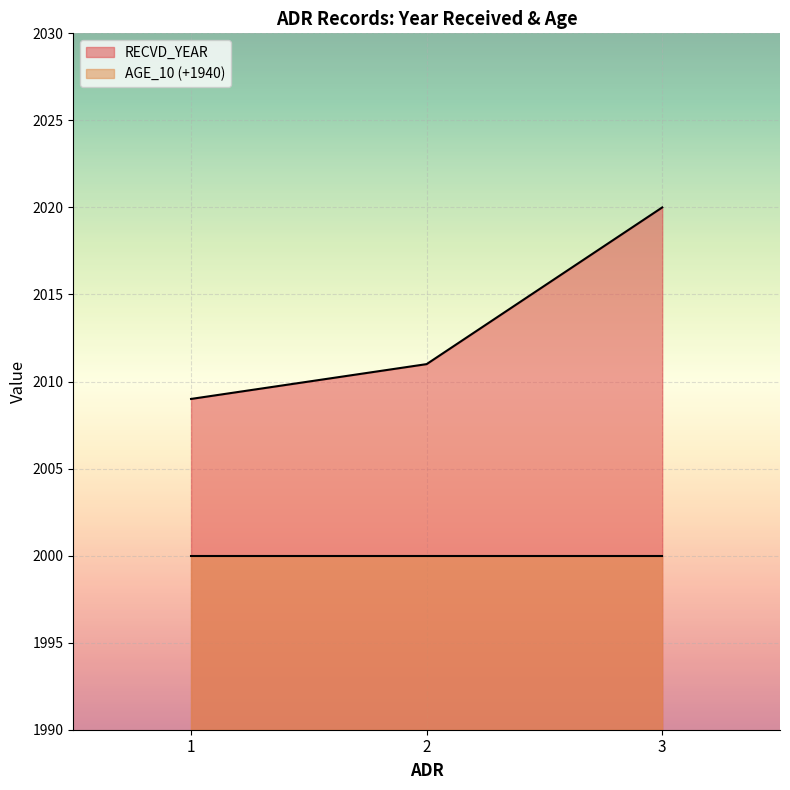

Where is the data nearest to the value 2014?

2